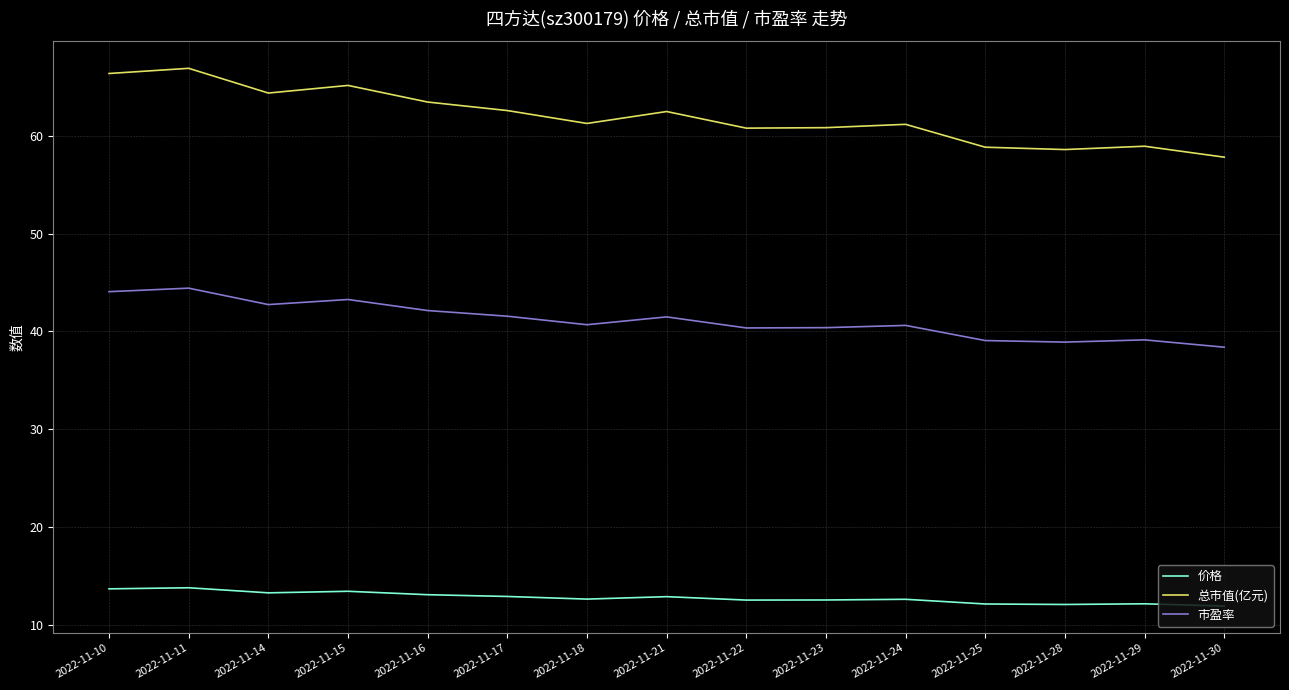

The 价格 series shows 8.0 at 2022-11-21. True or false?

False